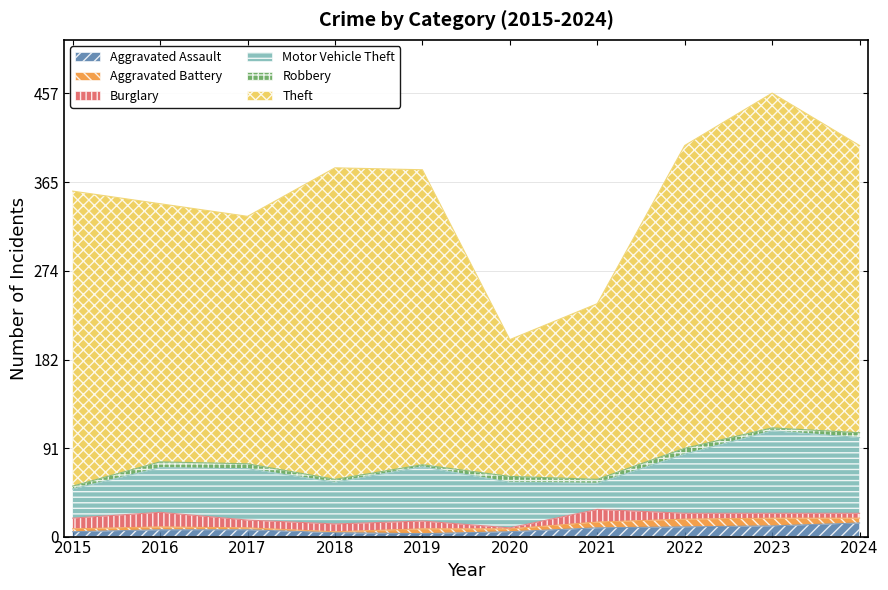

Rank the series by their maximum value, from lowest to highest.

Robbery, Aggravated Battery, Aggravated Assault, Burglary, Motor Vehicle Theft, Theft